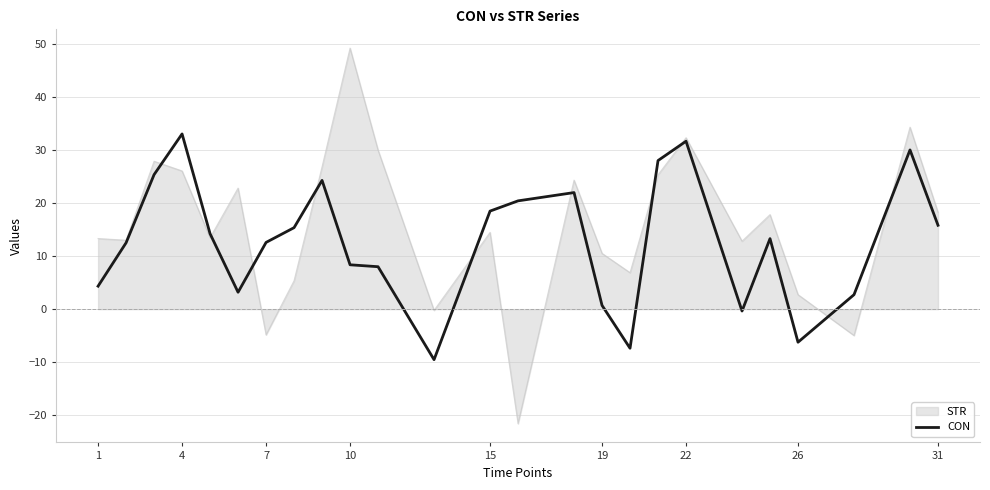

Does the chart have visible grid lines?

Yes